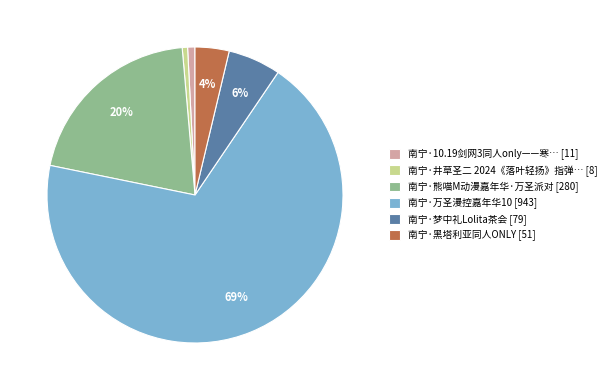

The 南宁·黑塔利亚同人ONLY [51] slice represents 4% of the pie. True or false?

True